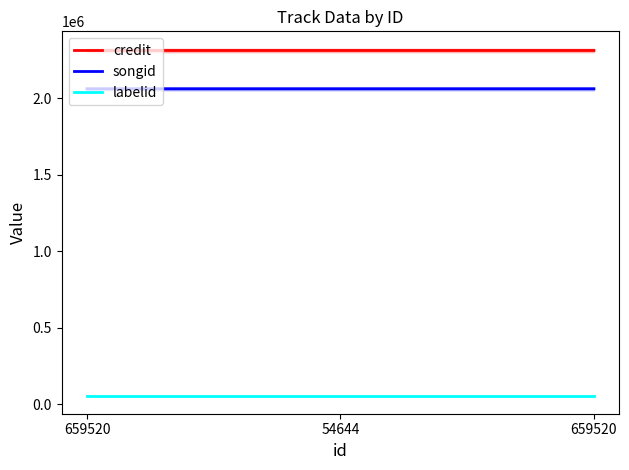

Which category has the highest value across all series?

54644